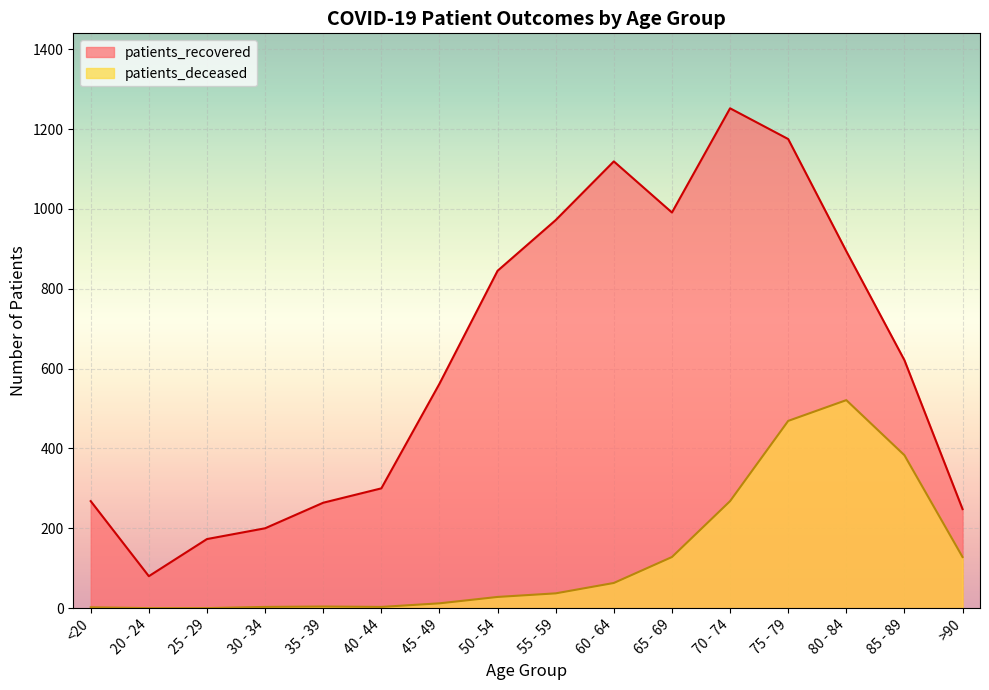

List the series in order of their peak value, lowest first.

patients_deceased, patients_recovered